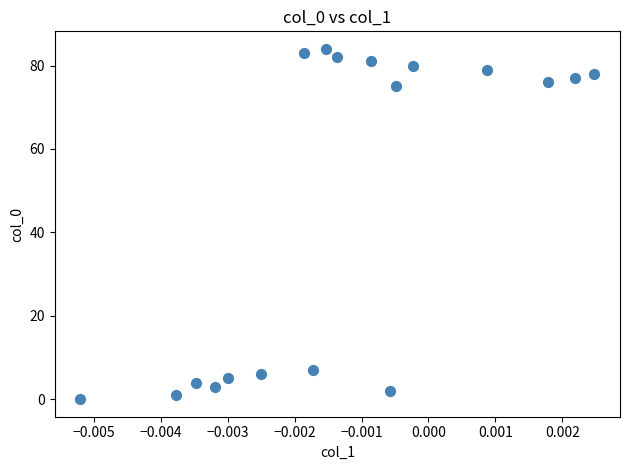

What is the range of Y values (max minus min)?

84